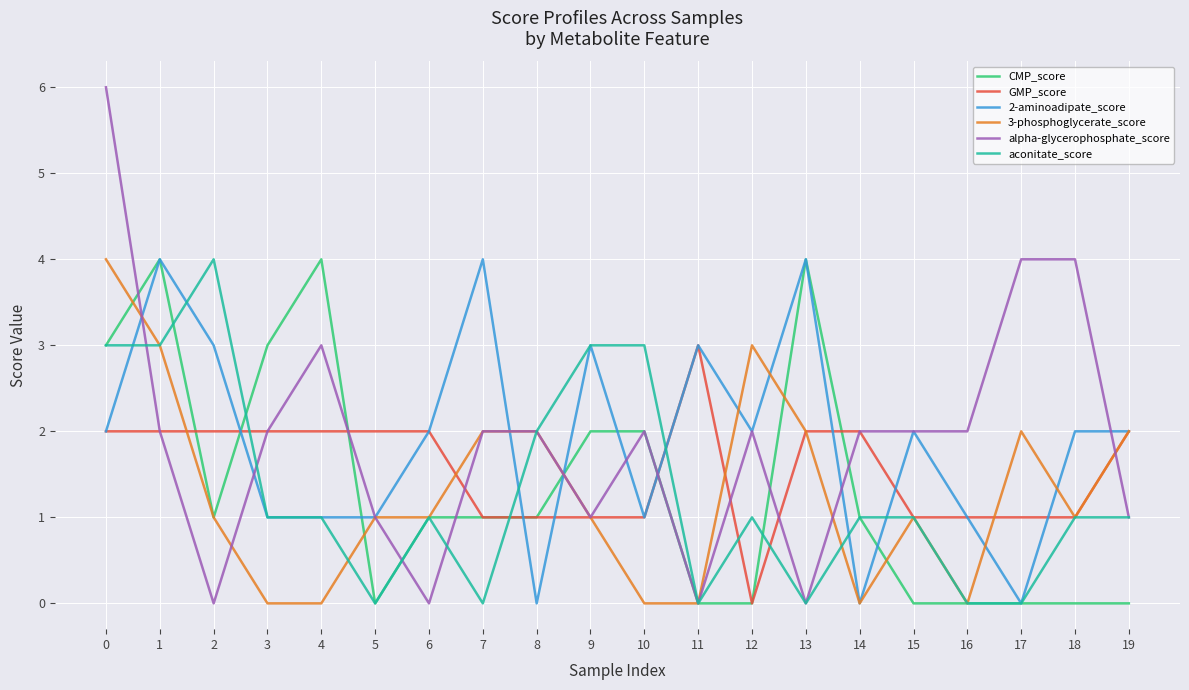

True or false: CMP_score and 2-aminoadipate_score cross at least once.

True